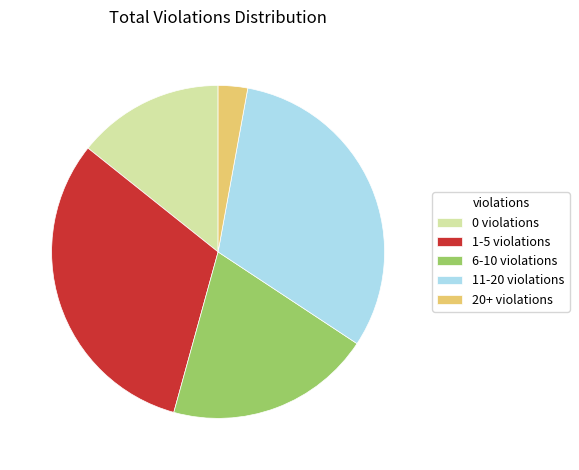

Which has a higher value, 6-10 violations or 1-5 violations?

1-5 violations